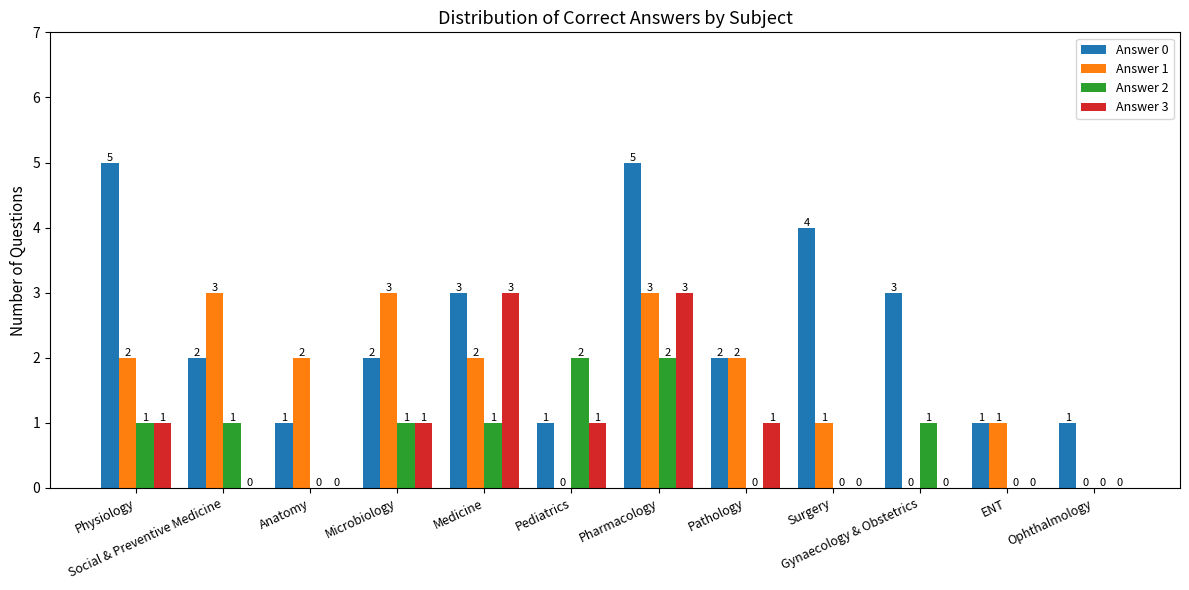

True or false: Answer 0 has a value of 5 at Medicine.

False